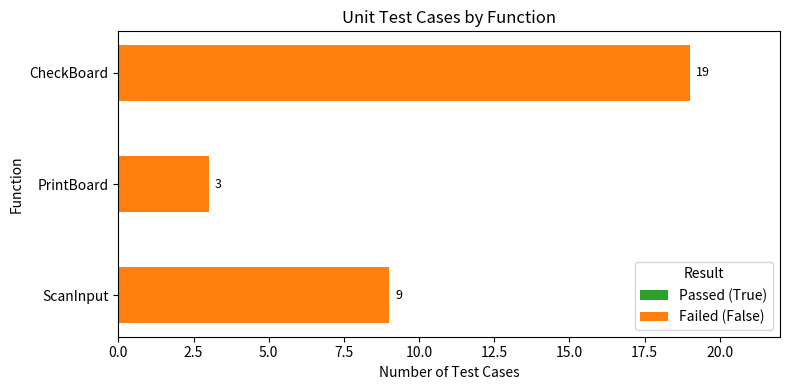

Reading bottom to top, list all the values displayed in this chart.

9	3	19